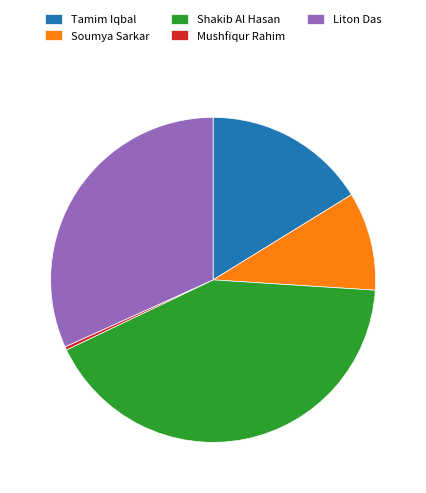

Is it true that Tamim Iqbal is 29% of the pie?

False